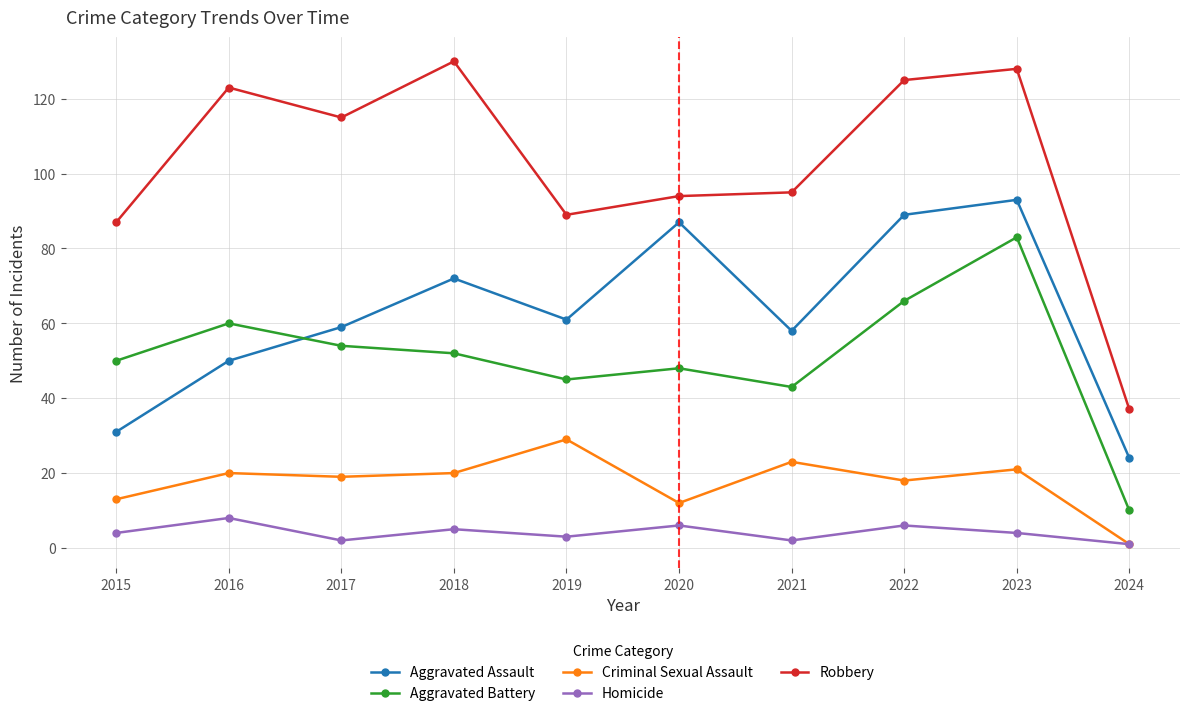

Where is the first local maximum for Aggravated Battery?

2016